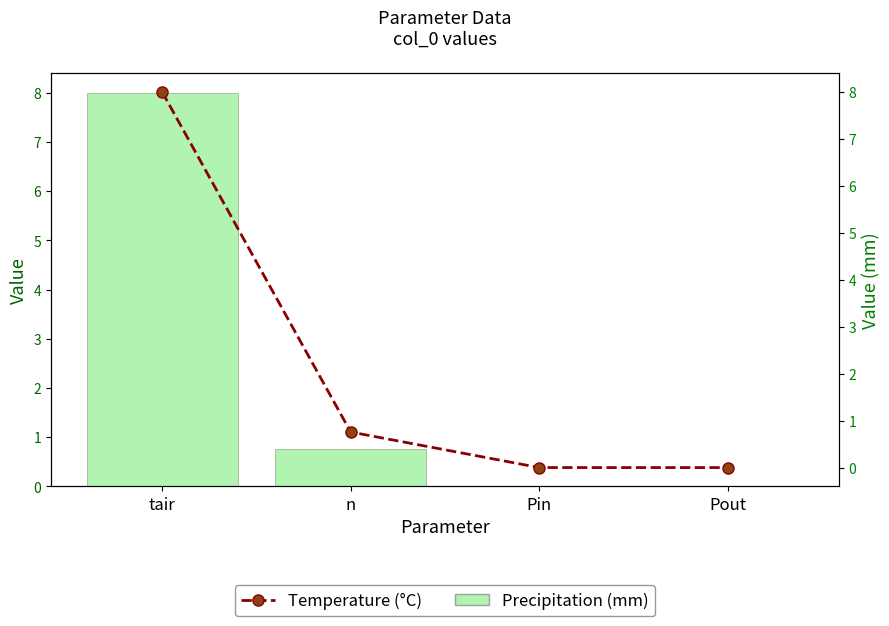

What is the label of the 4th bar from the right?

tair